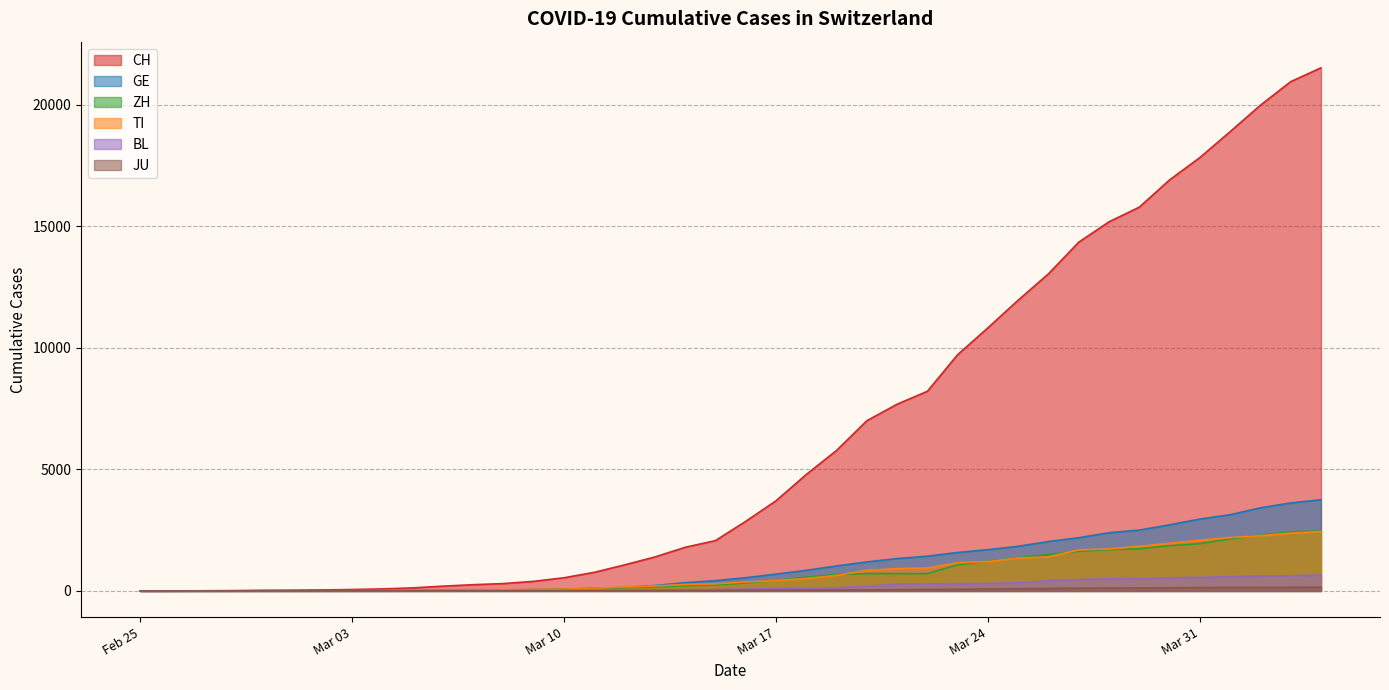

What position from the right is 2020-03-22?

14